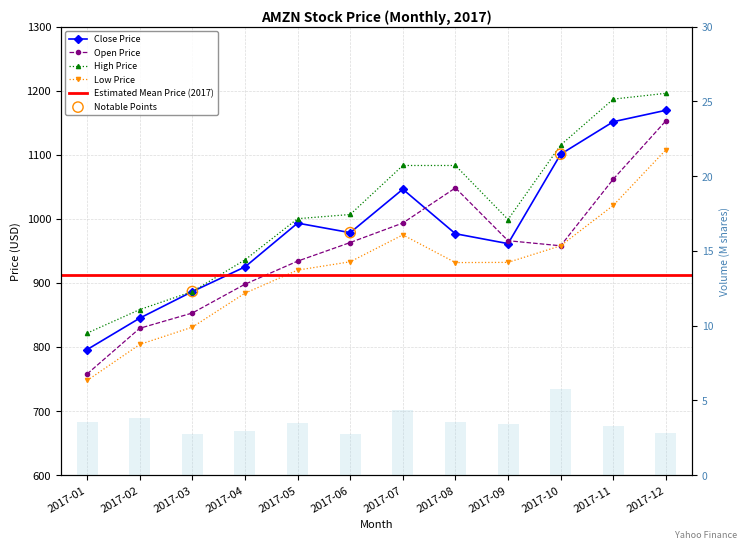

What is the total value across all series at 2017-03?

3459.9